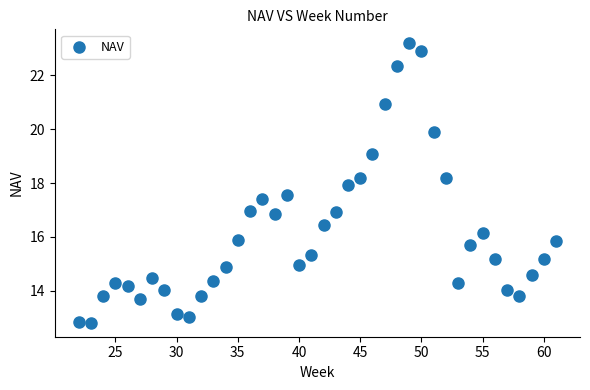

What is the range of X values (max minus min)?

39.0